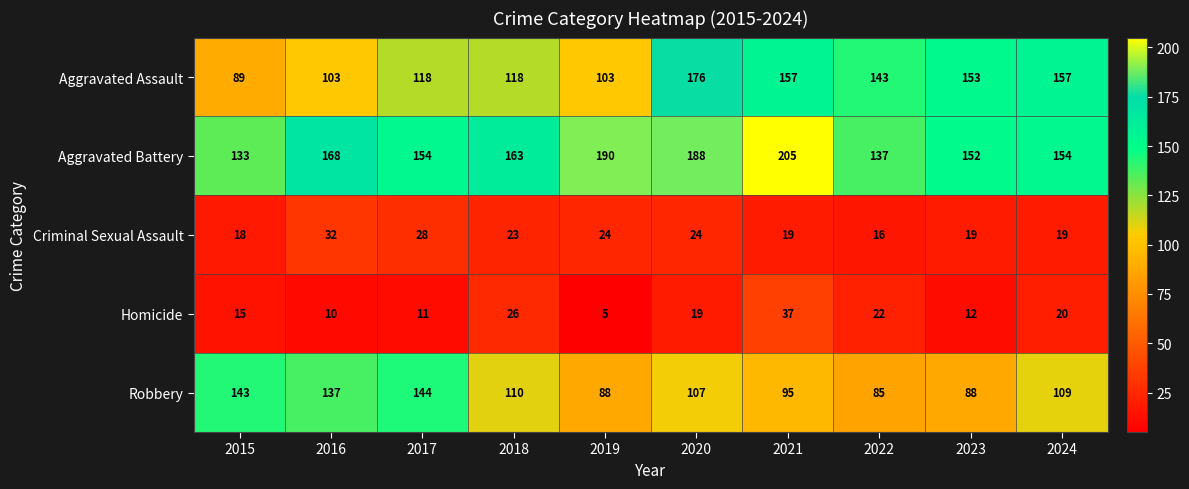

What is the average value of the Aggravated Assault series?

132